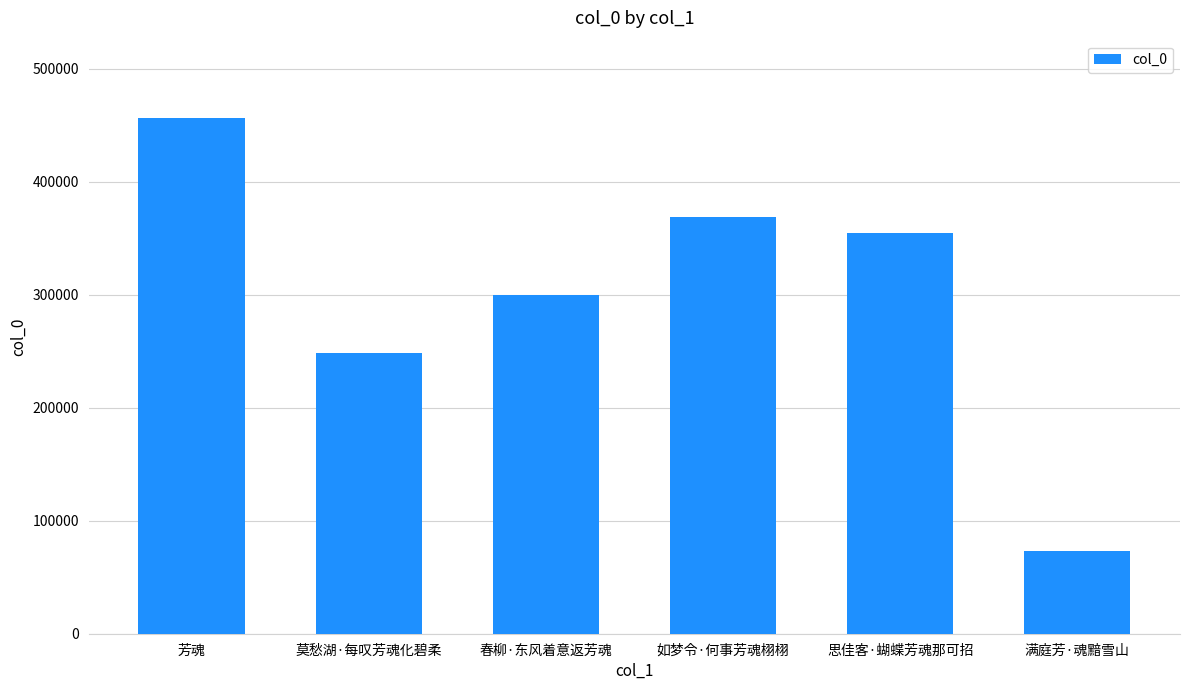

What is the minimum value shown in the chart?

73490